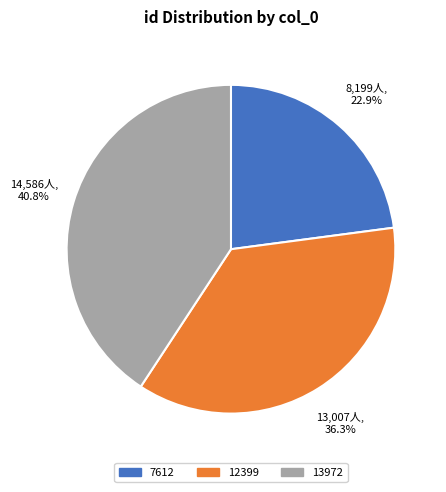

Which category has the smallest portion of the pie?

7612